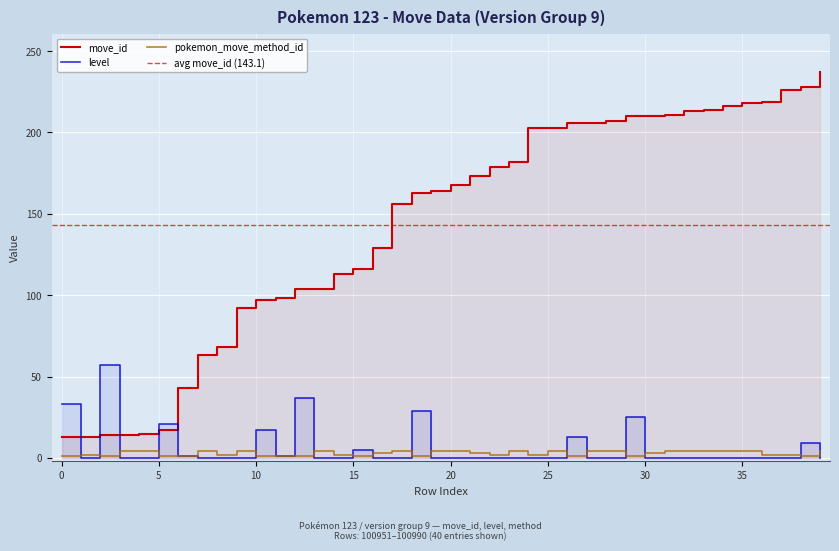

At which category does the chart reach its peak across all series?

100990